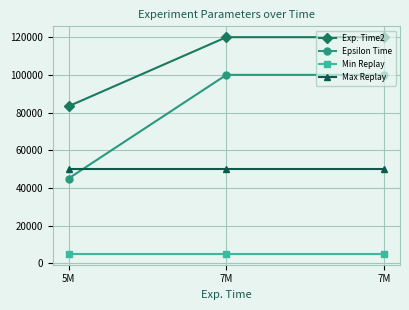

Which category has the highest value in the Epsilon Time series?

7M